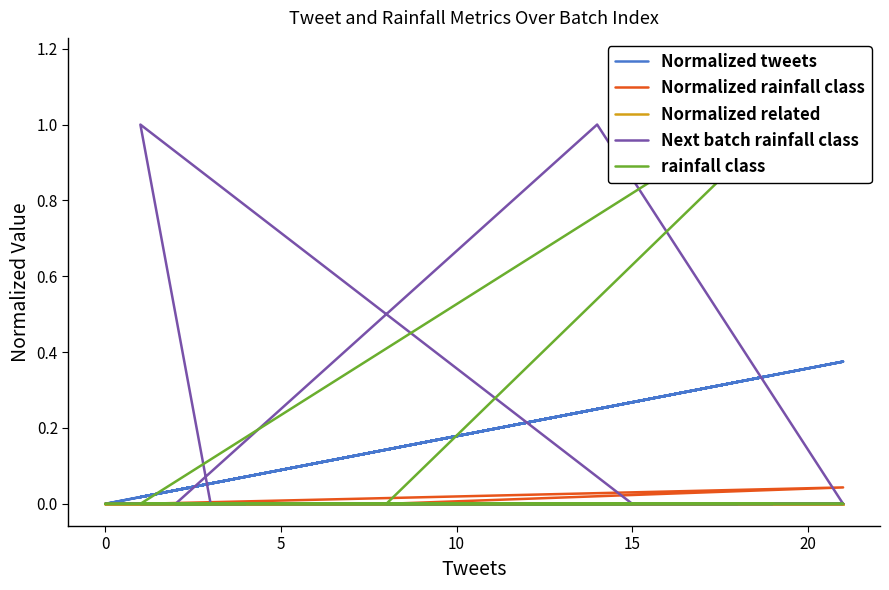

The value of rainfall class at 7 is 0.8. True or false?

False